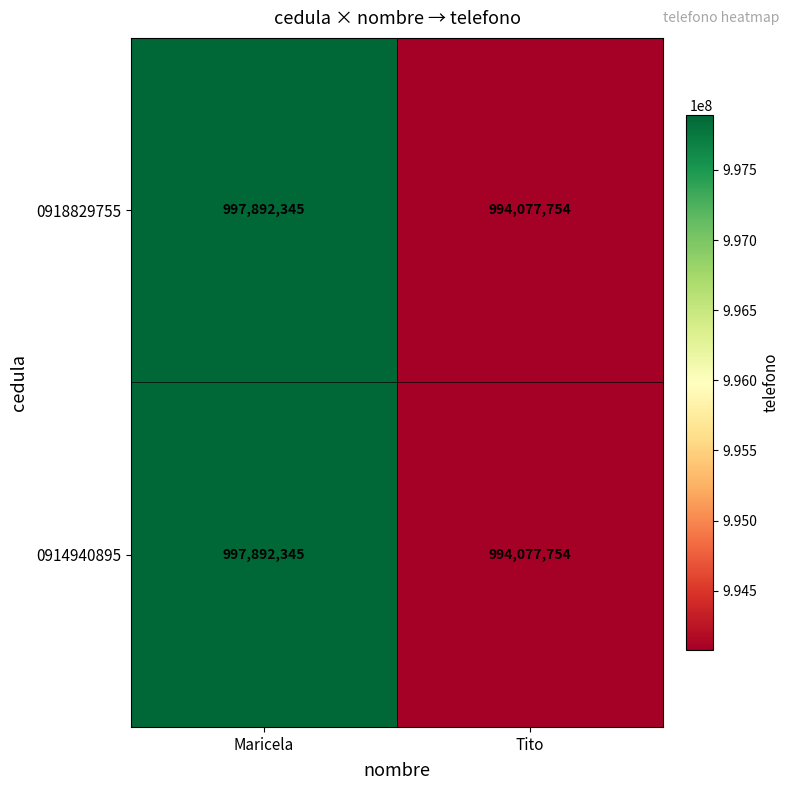

The value of 0918829755 at Tito is 615254939. True or false?

False